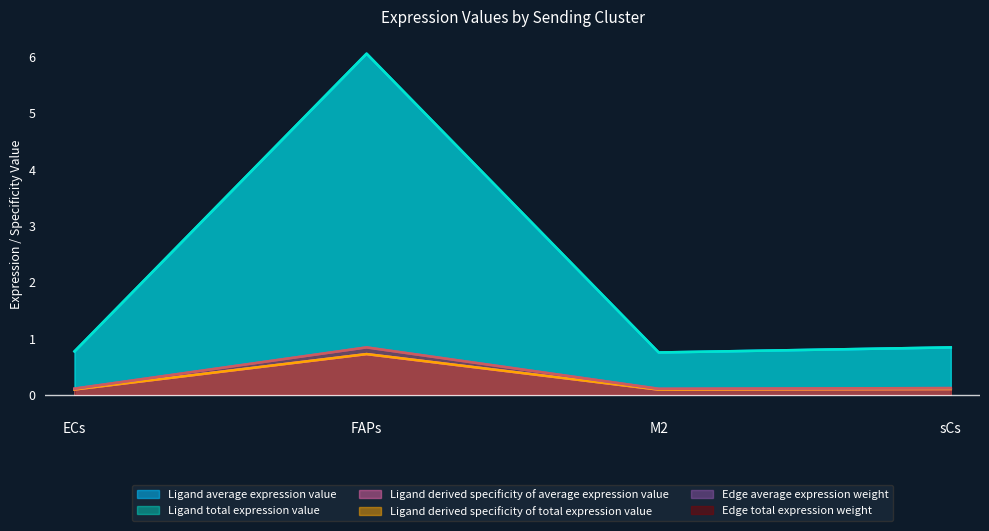

How many series are shown in this chart?

6